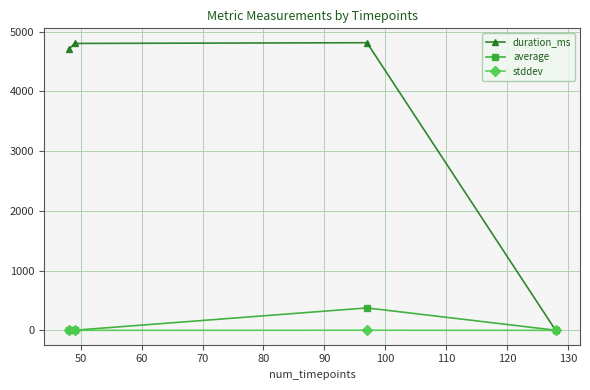

What is the greatest value displayed?

4814.0